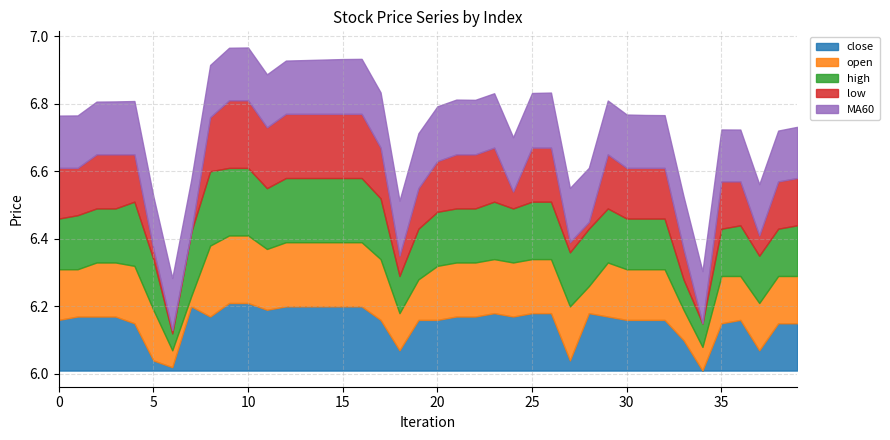

The open series shows 9.3 at 9. True or false?

False